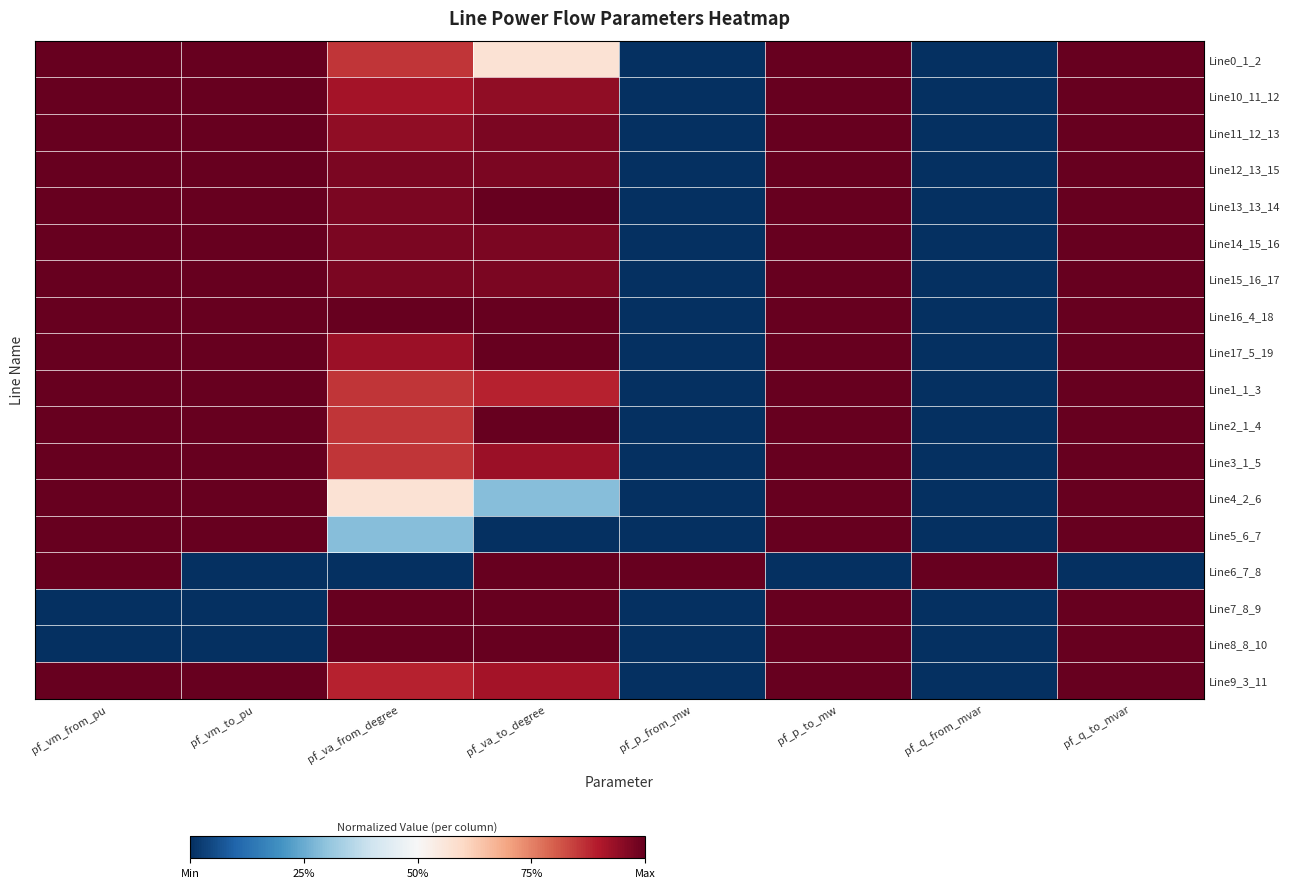

What is the maximum value shown in the chart?

1.0